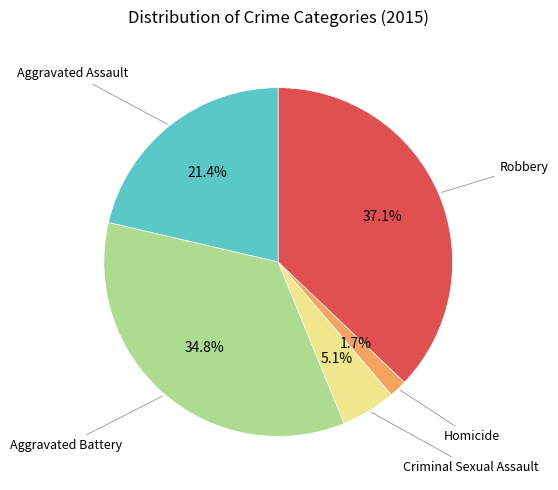

Does any single category account for the majority?

No